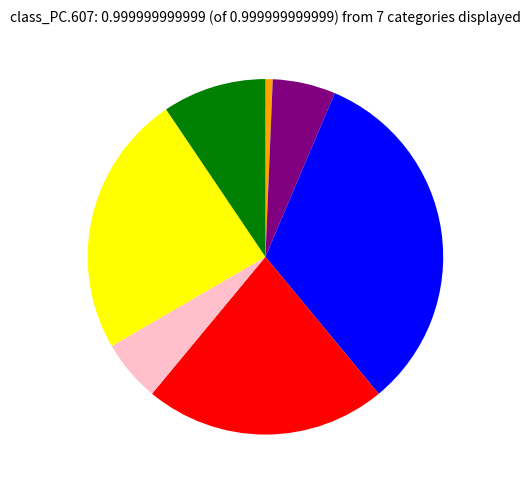

Is there a majority slice in this chart?

No